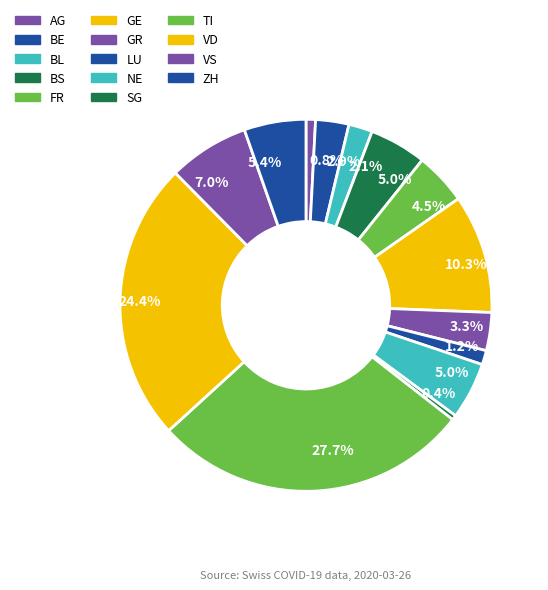

To the nearest percent, what portion does NE represent?

5%